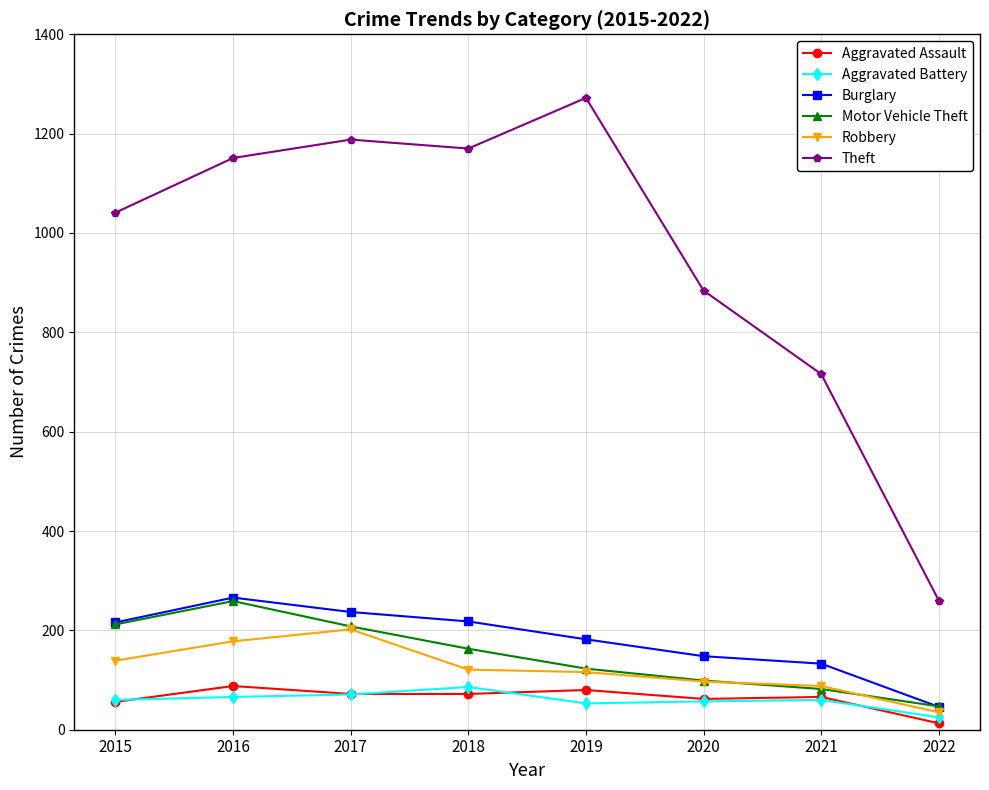

The Aggravated Battery series shows 86 at 2018. True or false?

True